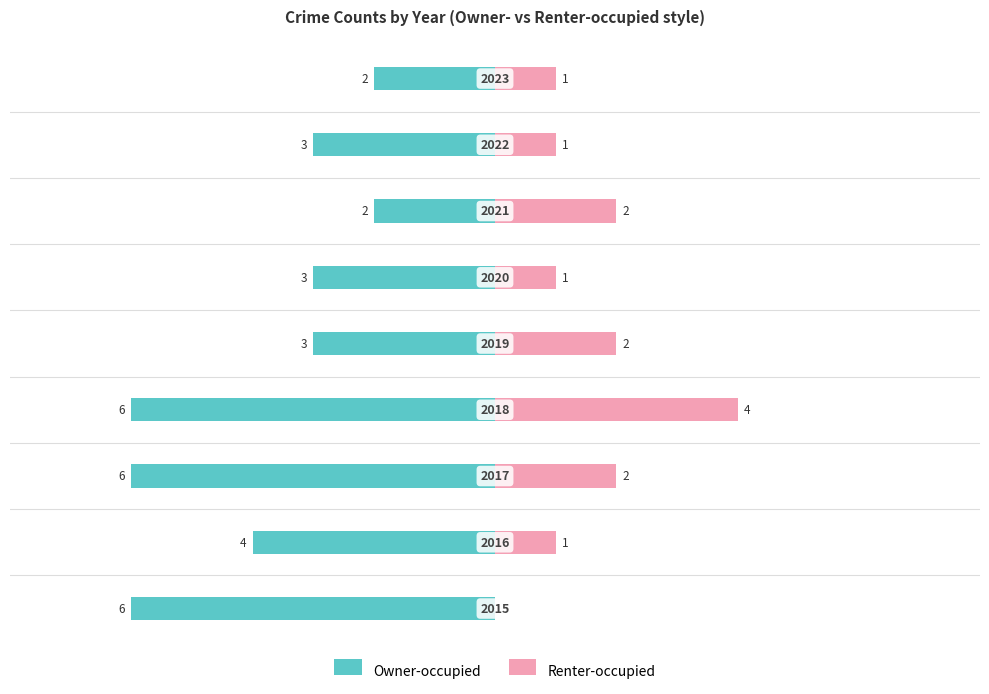

Reading right to left, list all the values displayed in this chart.

Owner-occupied: 8=-2	6=-3	4=-2	2=-3	0=-3	−2=-6	−4=-6	−6=-4	−8=-6
Renter-occupied: 8=1	6=1	4=2	2=1	0=2	−2=4	−4=2	−6=1	−8=0